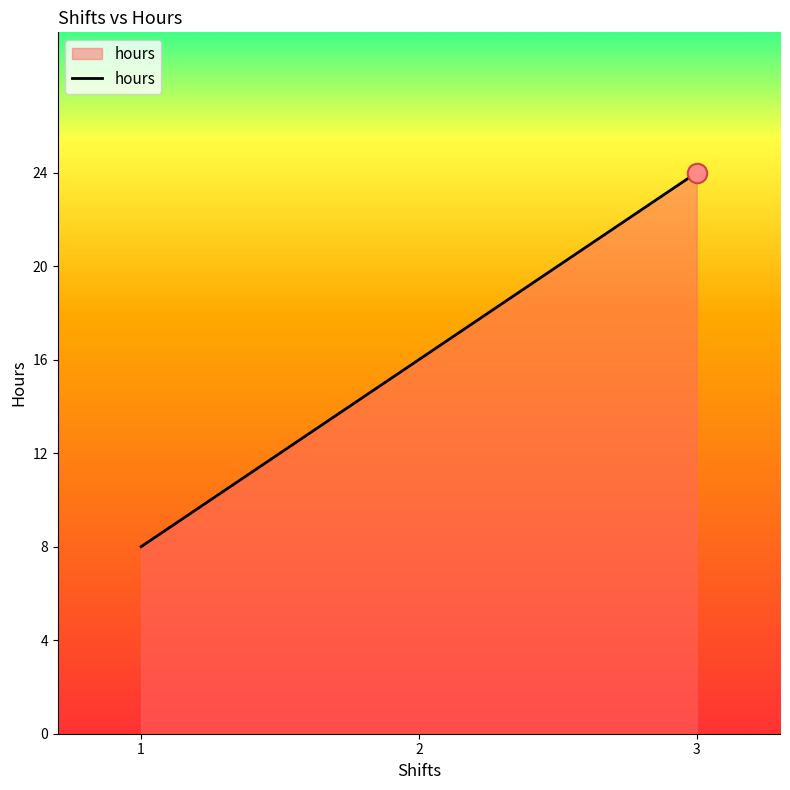

Is it true that the value at 2 is 16?

True